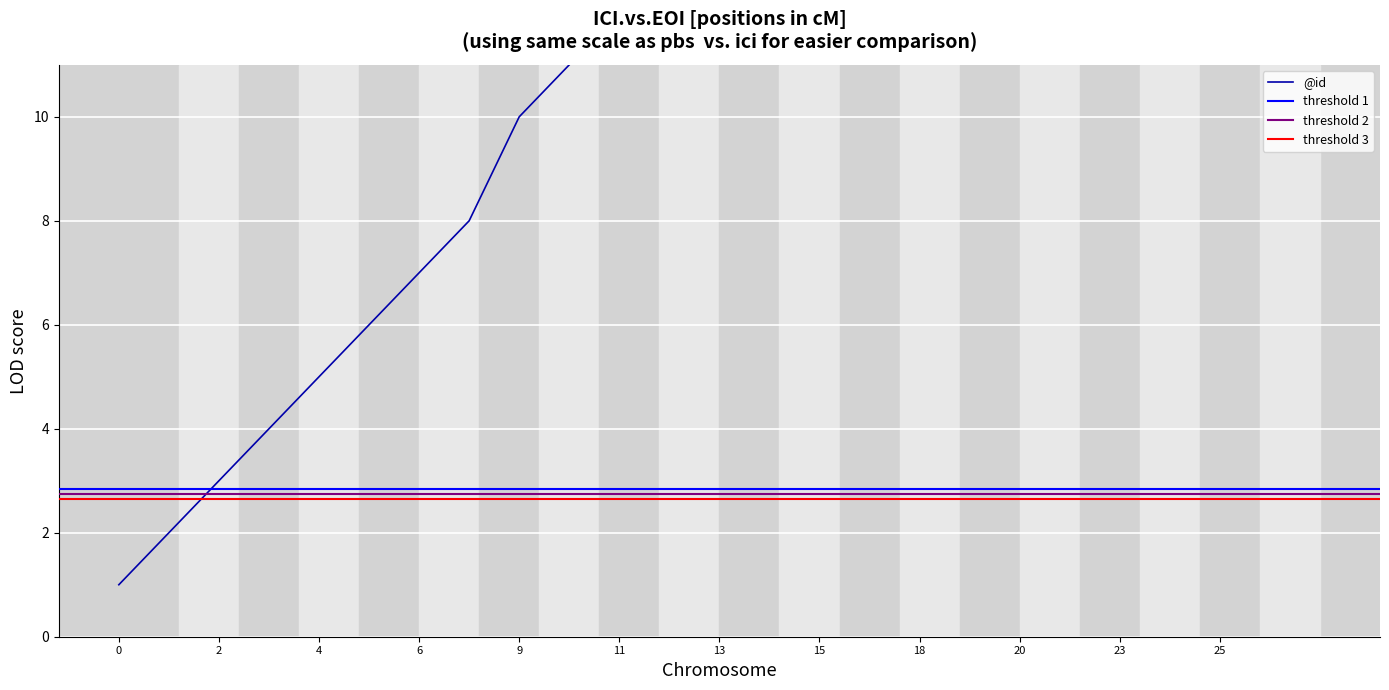

What is the smallest value displayed?

1